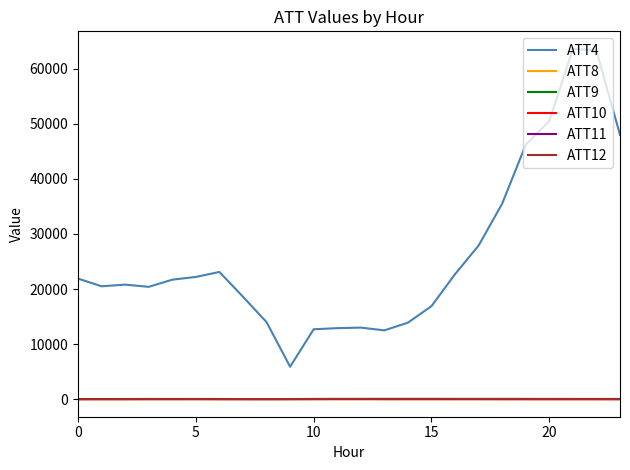

Which series has the largest range (max minus min)?

ATT4